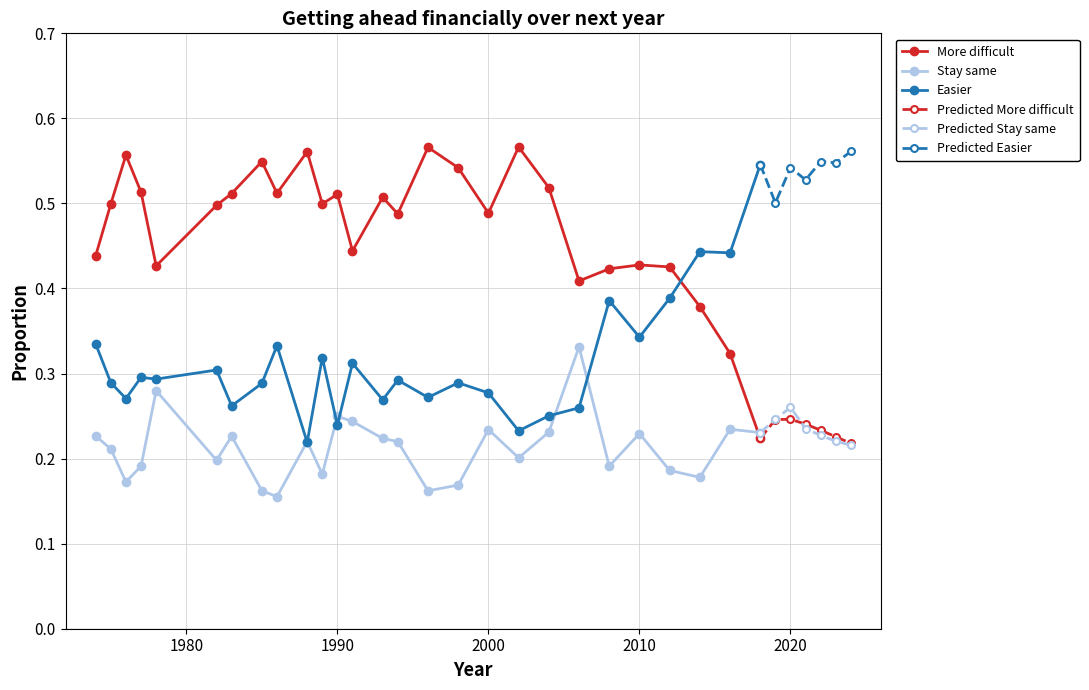

True or false: More difficult has more than 0 interior local peaks.

True